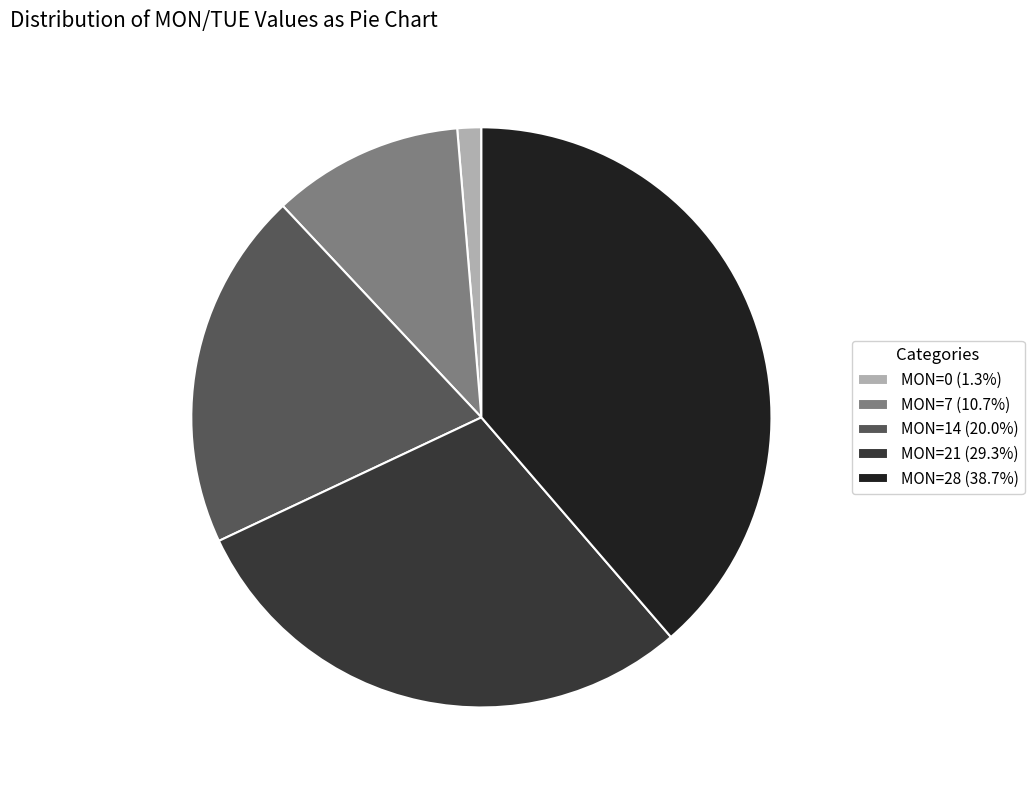

Is there any slice that represents more than half of the pie?

No